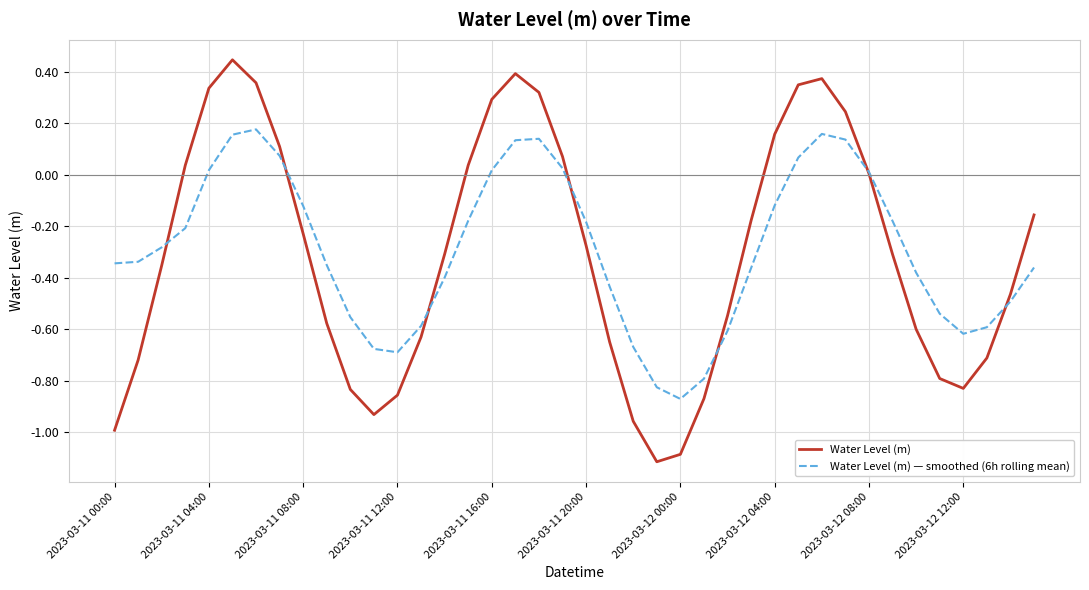

Rank the series by their maximum value, from lowest to highest.

Water Level (m) — smoothed (6h rolling mean), Water Level (m)